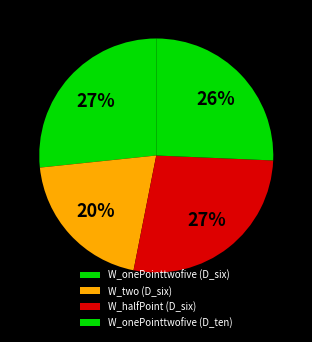

Which has a higher value, W_two (D_six) or W_onePointtwofive (D_ten)?

W_onePointtwofive (D_ten)